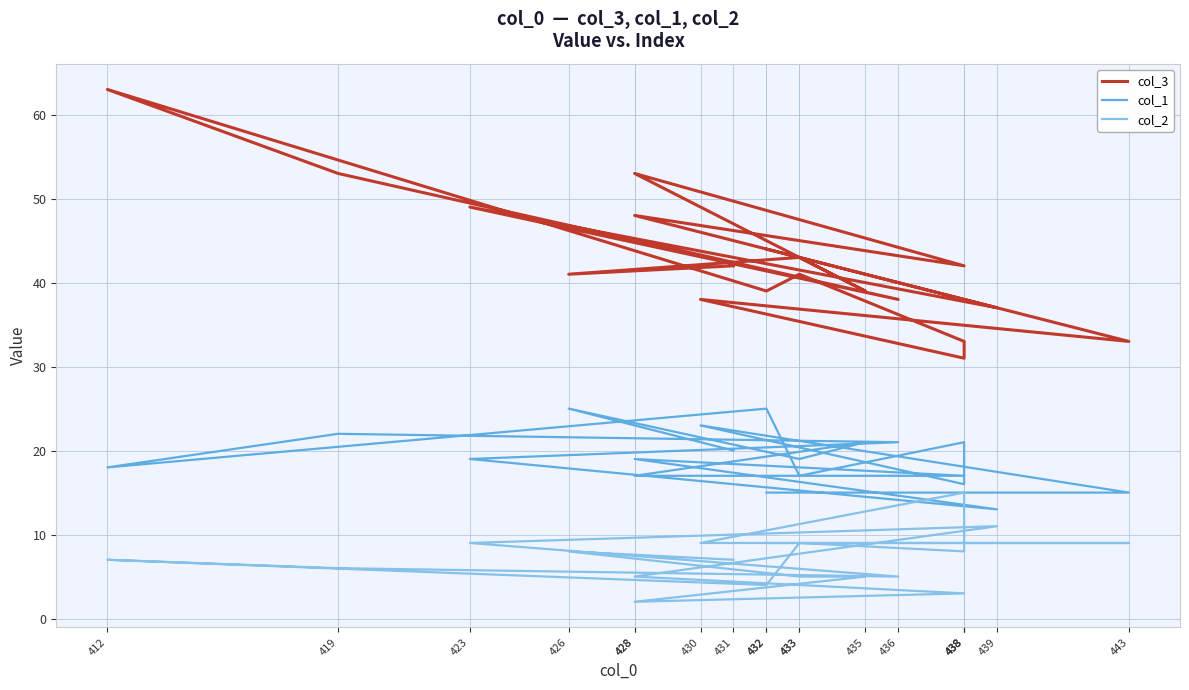

True or false: col_3 and col_1 cross at least once.

False